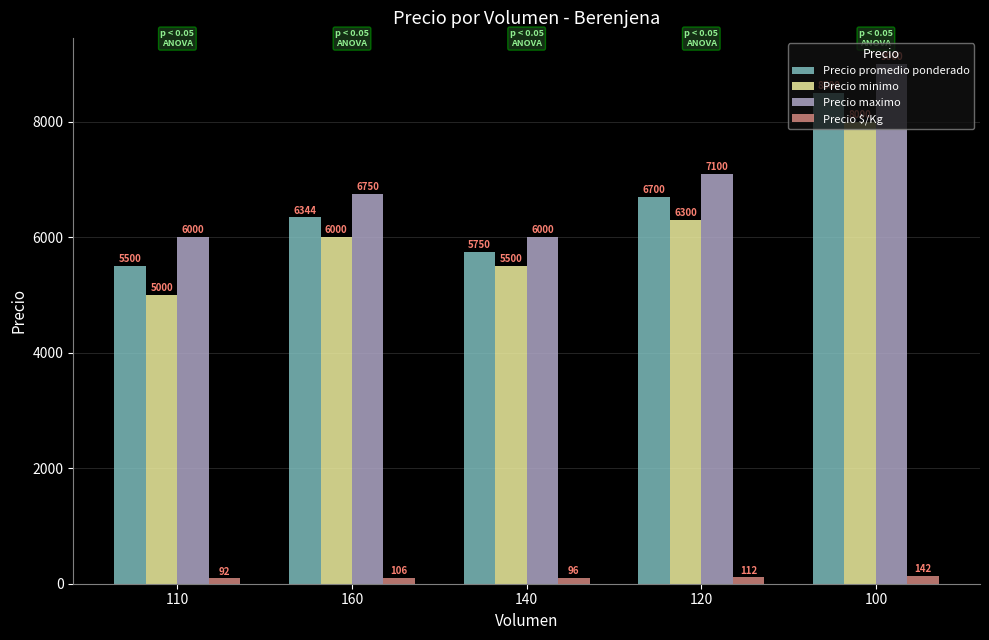

What is the sum of all Precio promedio ponderado values?

32794.0